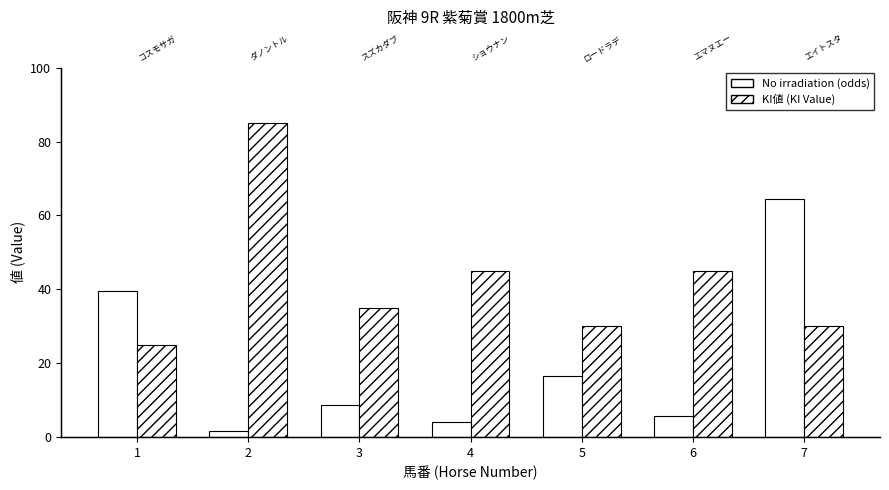

At which category is the sum across all series the highest?

7